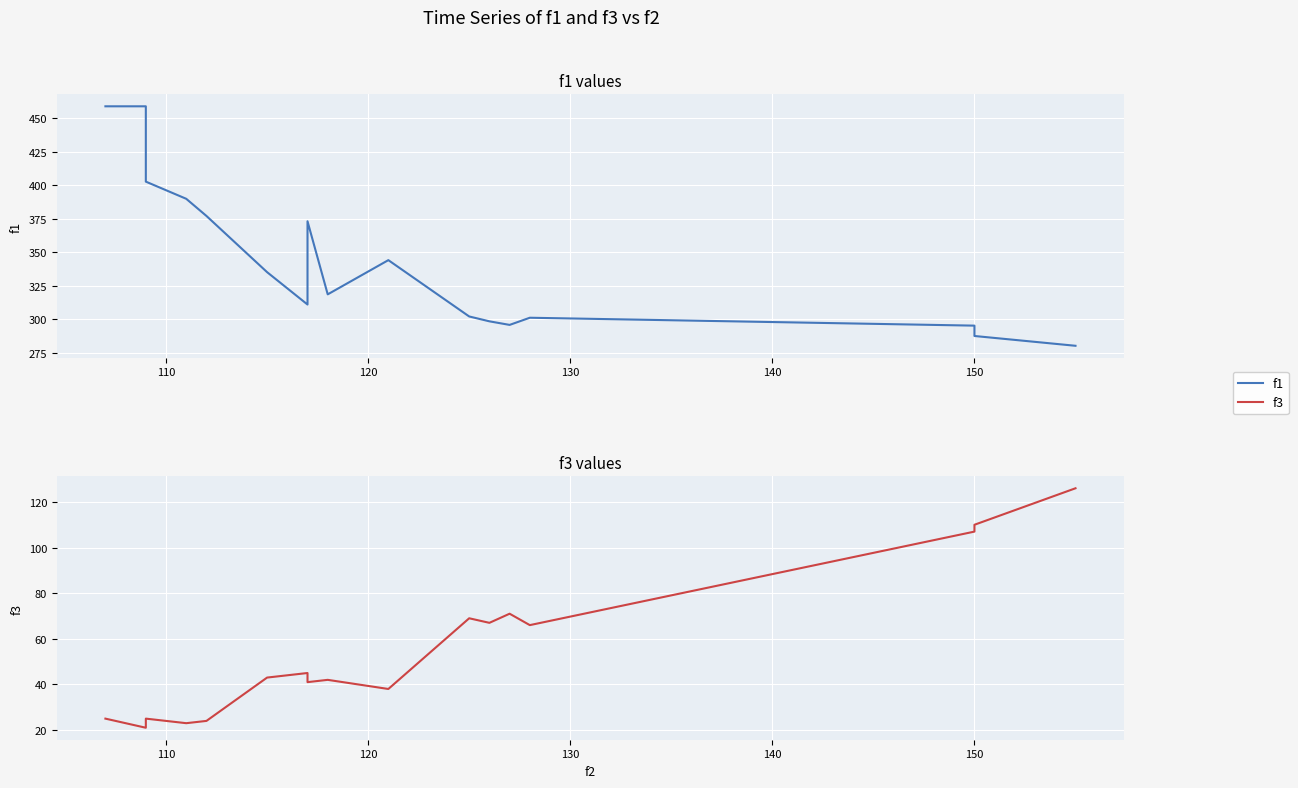

True or false: f1 and f3 intersect in this chart.

False